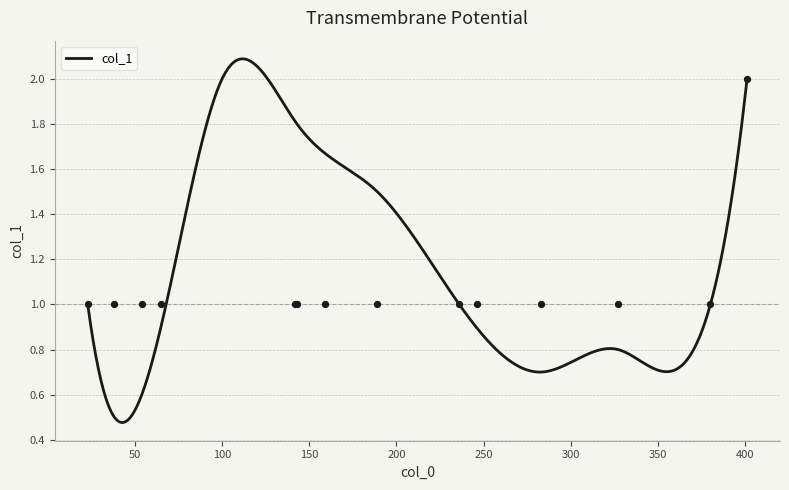

Approximately how many times larger is the value at 283 compared to 236?

1.0